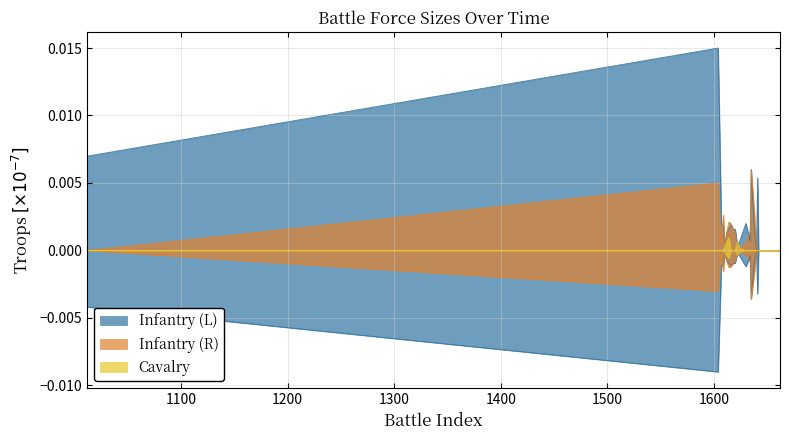

Which series changed the most between 1638 and 1640?

Infantry (R)